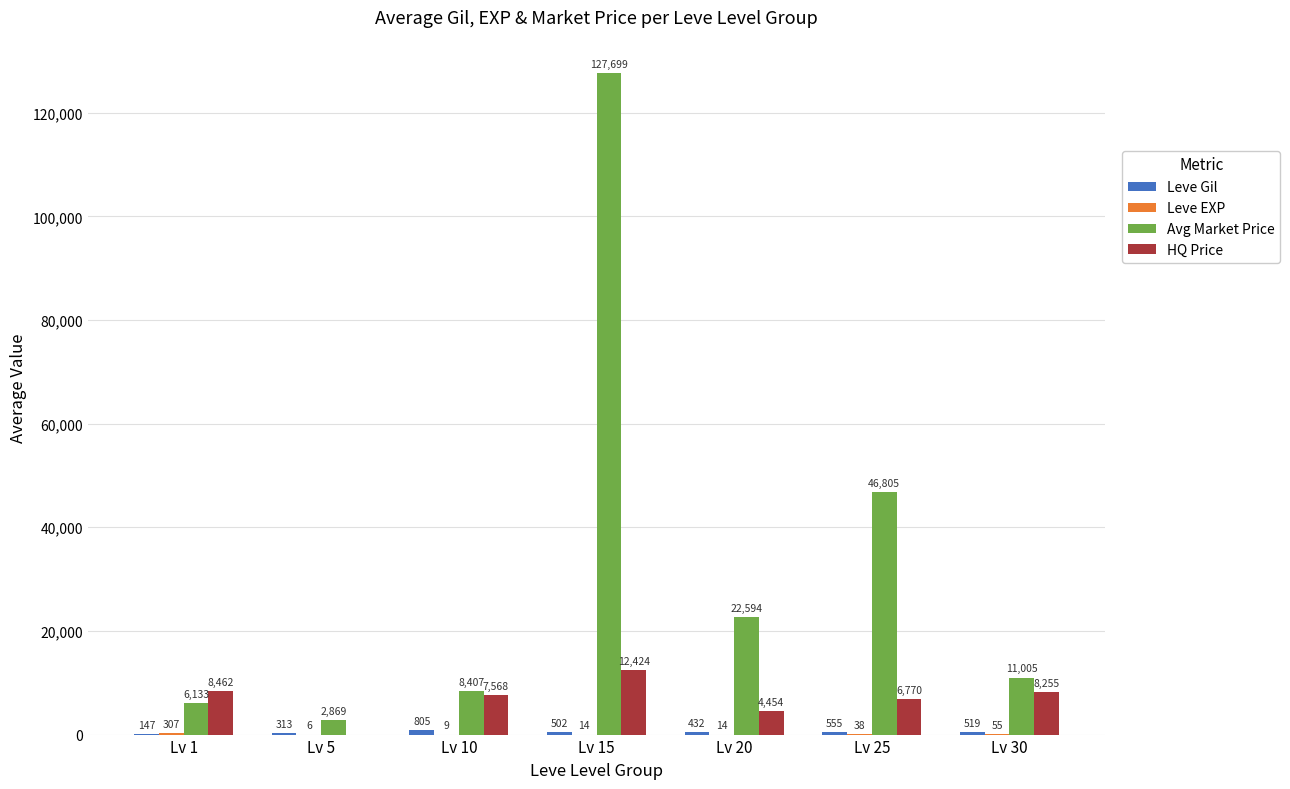

Are the bars horizontal?

No